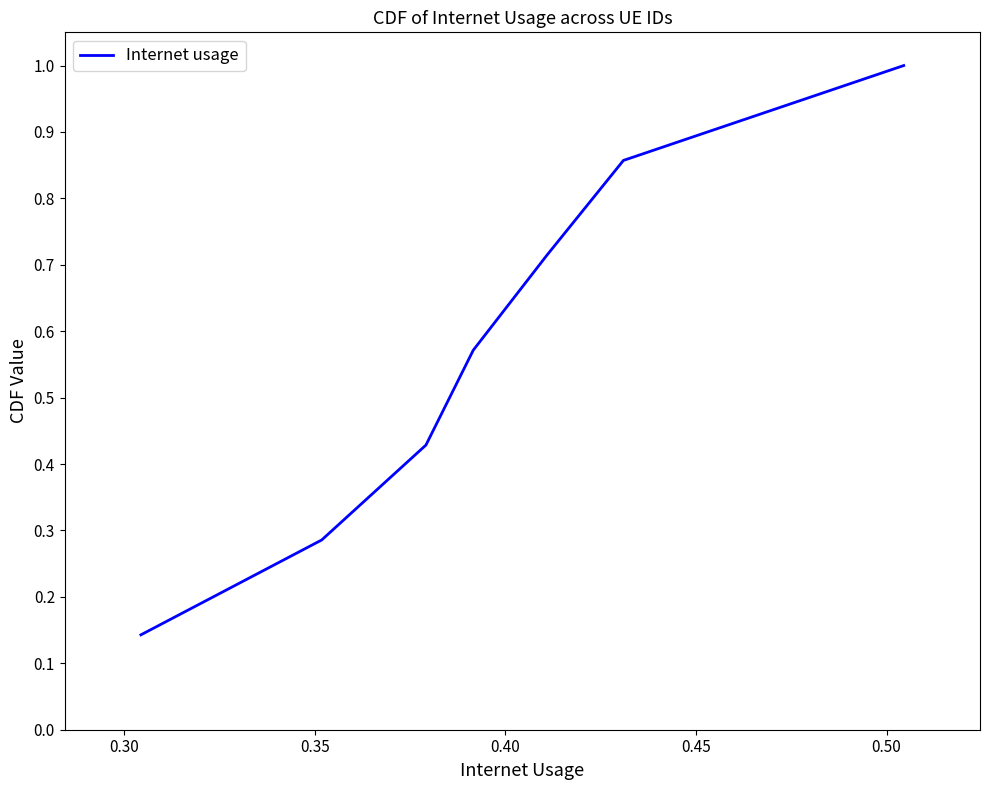

True or false: there are more than 0 points higher than both neighbors.

False